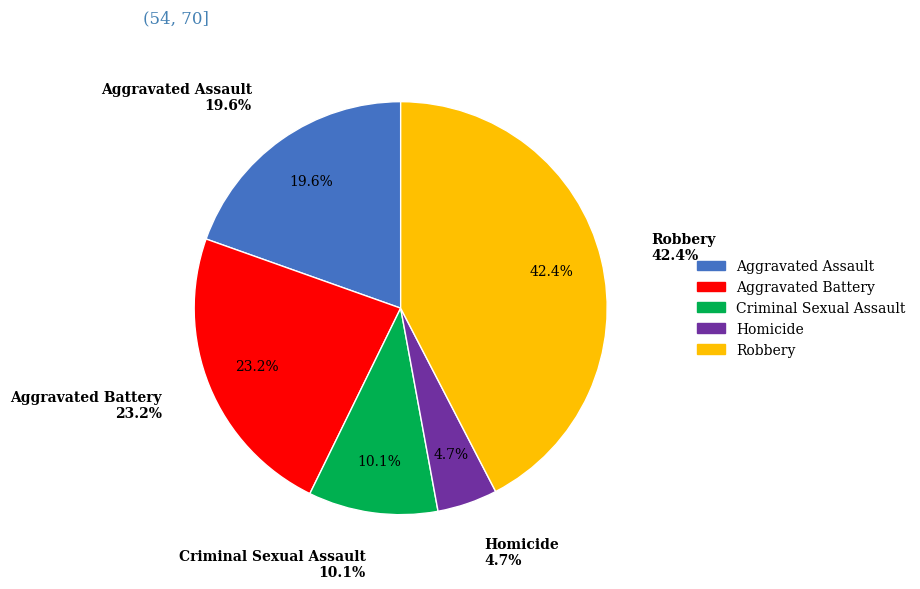

To the nearest percent, what is the difference between the Aggravated Battery and Robbery slice percentages?

19%